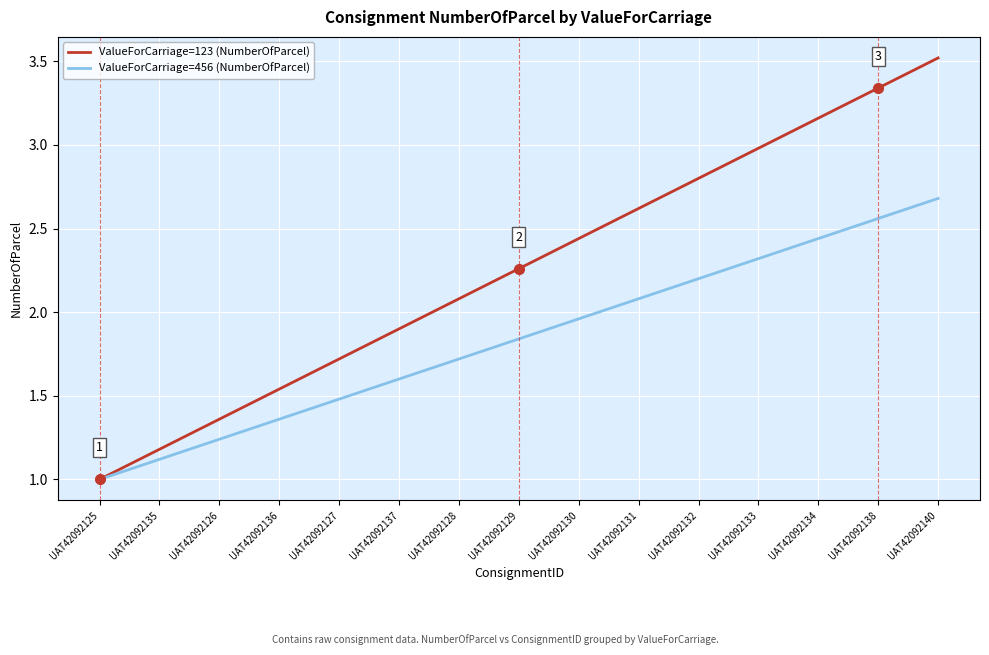

What is the difference between the highest and lowest values at UAT42092133?

0.7